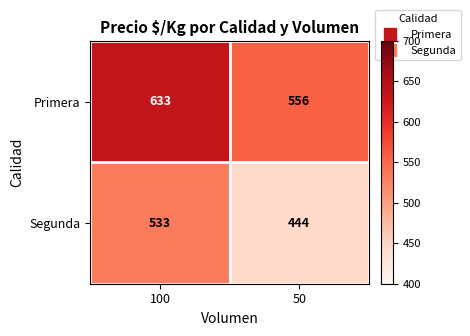

True or false: Primera has a value of 1091 at 100.

False